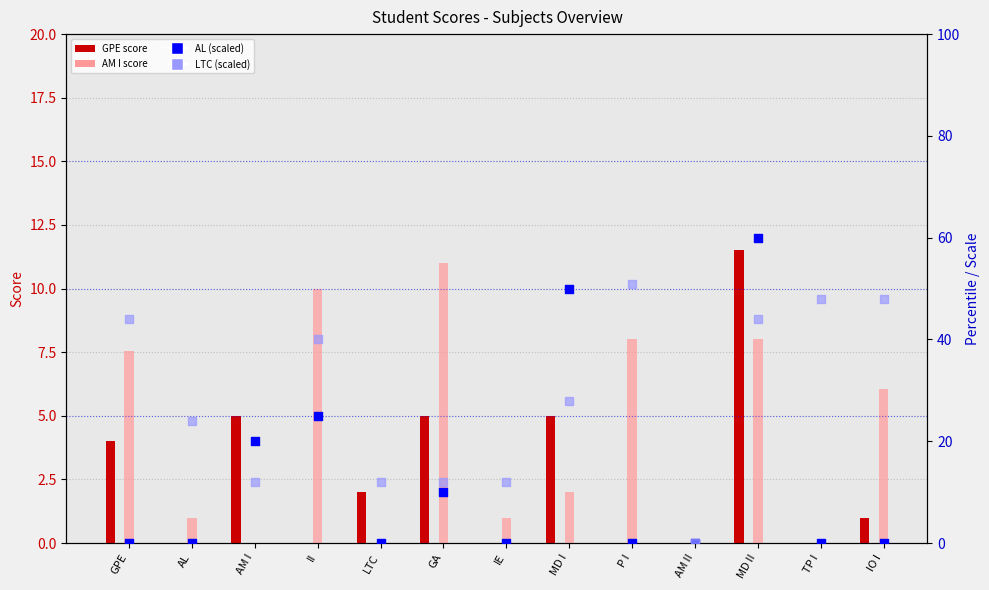

Which series has the largest total across all categories?

LTC